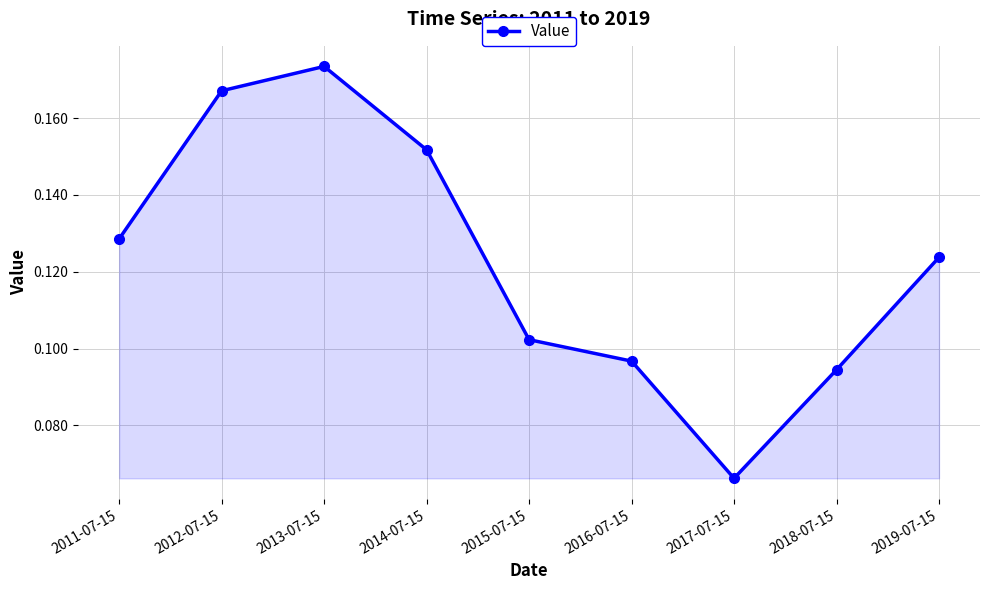

How many interior local valleys (lower than both neighbors) does the data have?

1